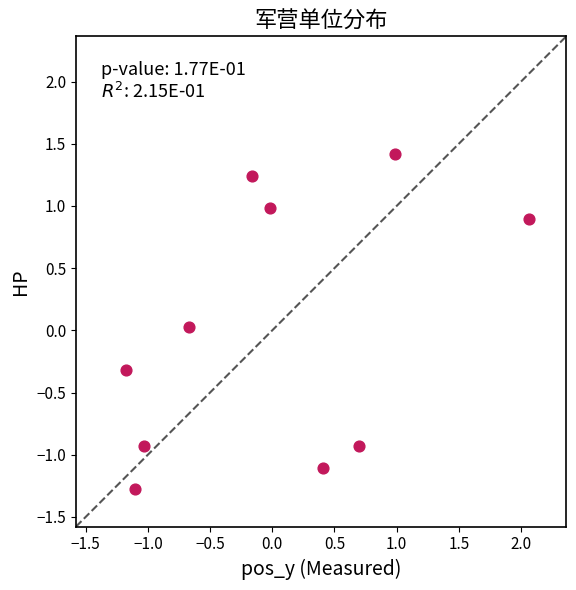

What is the range of X values (max minus min)?

3.2